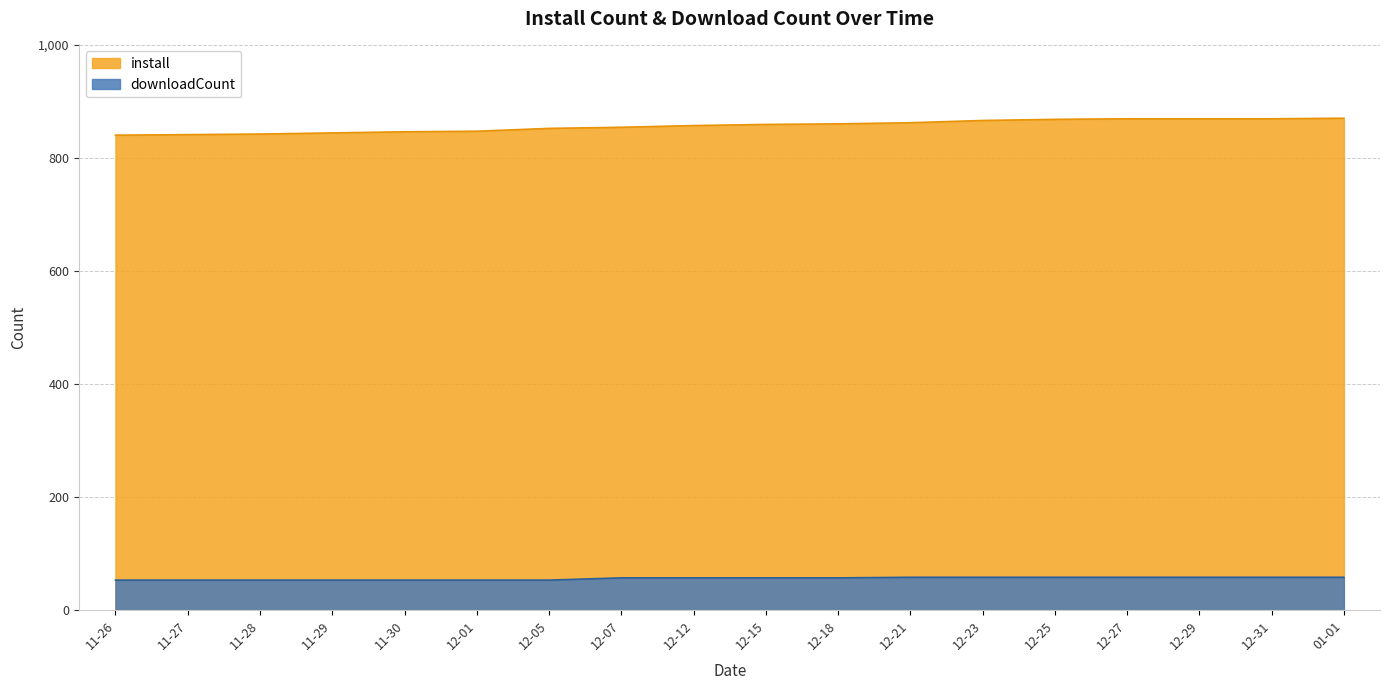

True or false: install and downloadCount intersect in this chart.

False